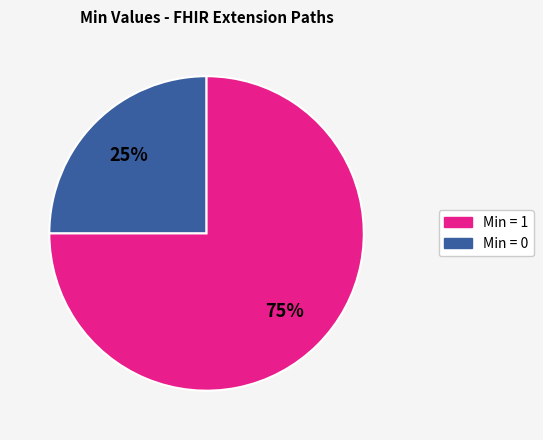

Is there a majority slice in this chart?

Yes